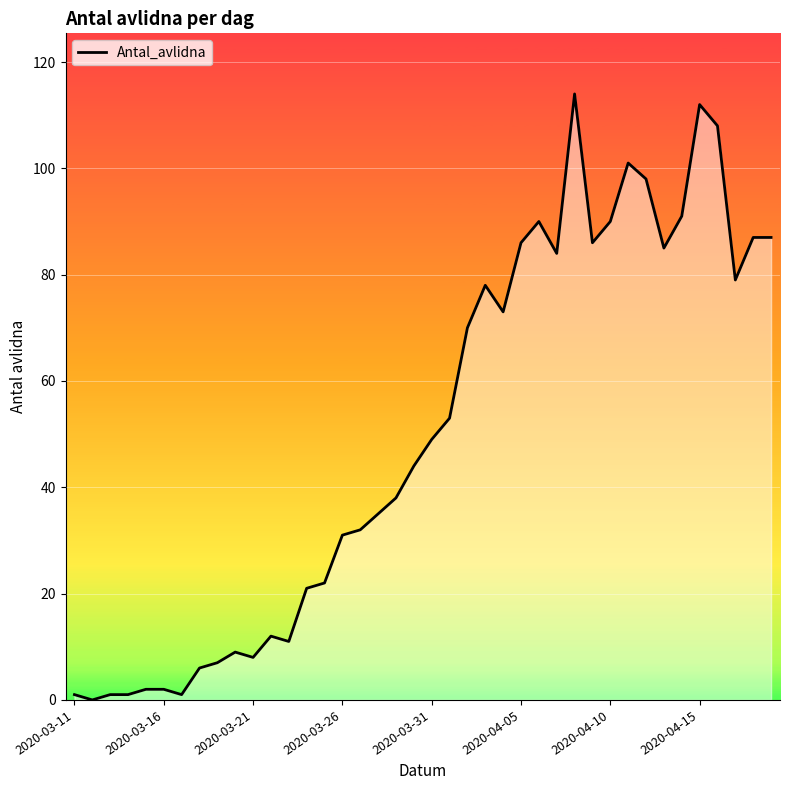

How many lines are shown in the chart?

1